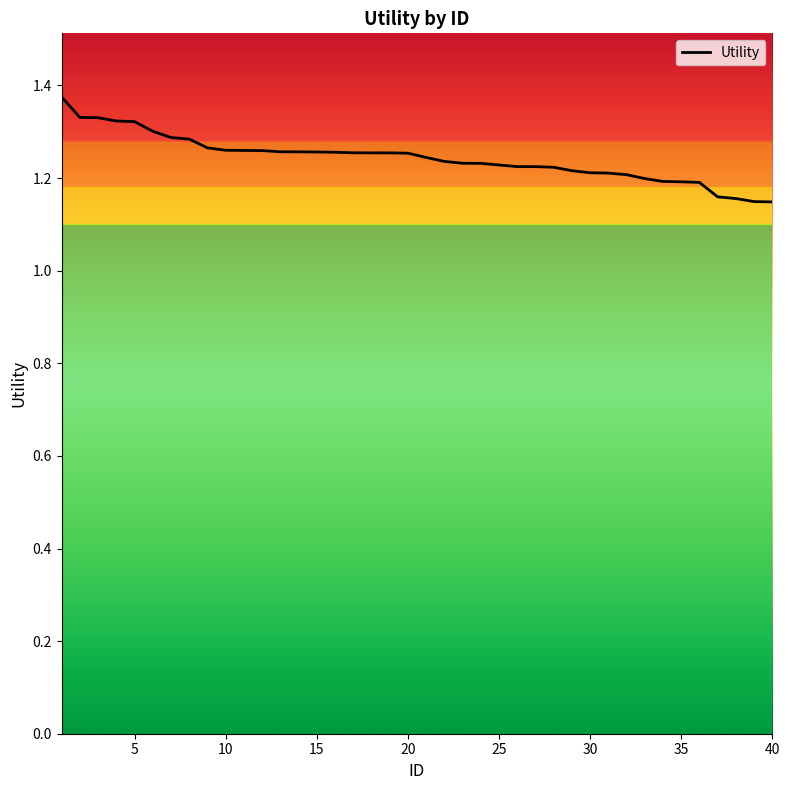

What is the value of the 5th point from the left?

1.3